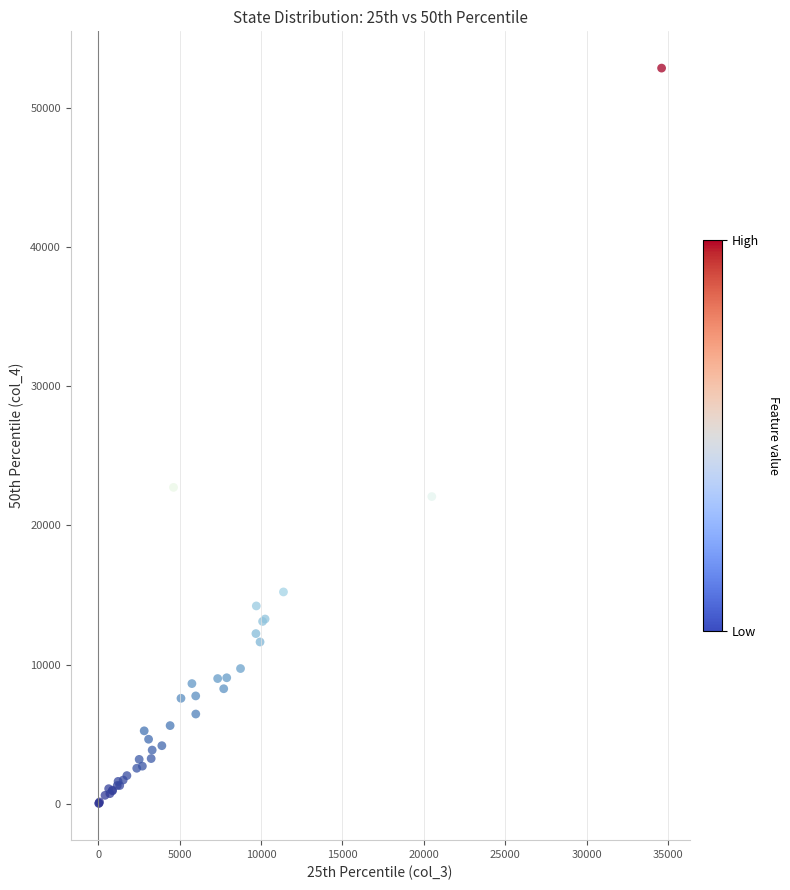

What Y value in the scatter plot is closest to 26438?

22731